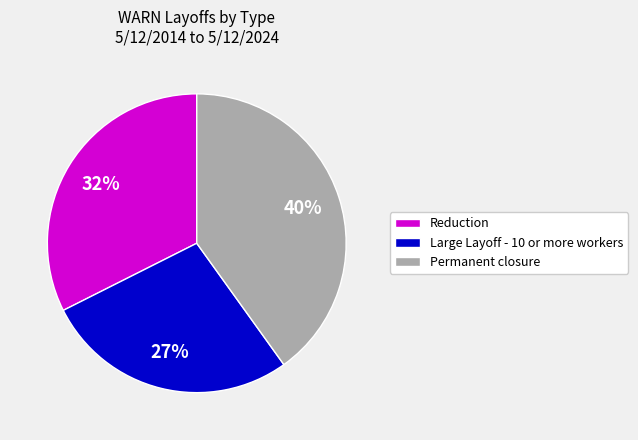

Rank the categories by value from lowest to highest.

Large Layoff - 10 or more workers, Reduction, Permanent closure